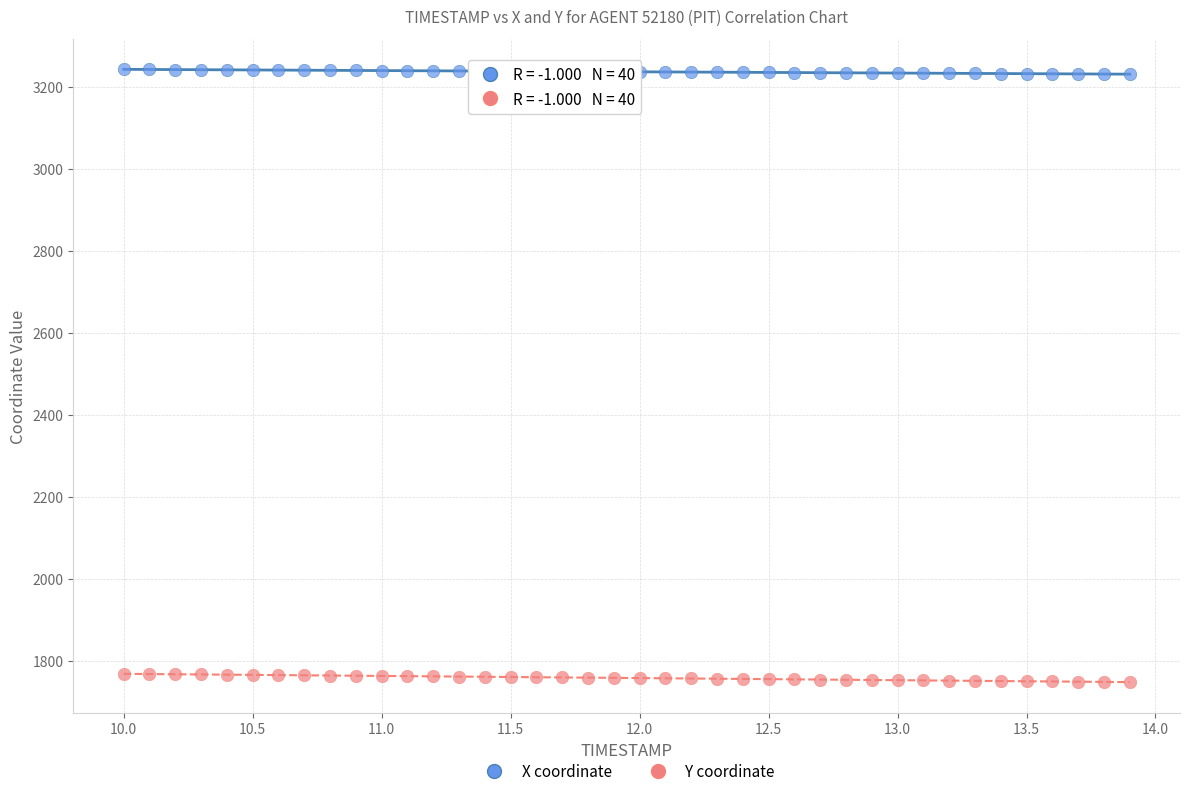

Across all data points, what is the range of X values (max minus min)?

3.9